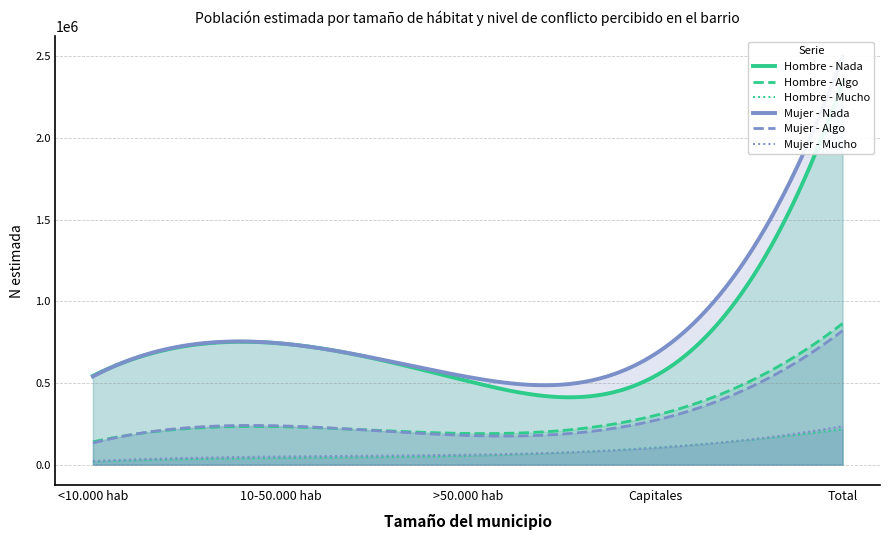

True or false: Nada Mujer (N estimada) and Mucho Hombre (N estimada) intersect in this chart.

False